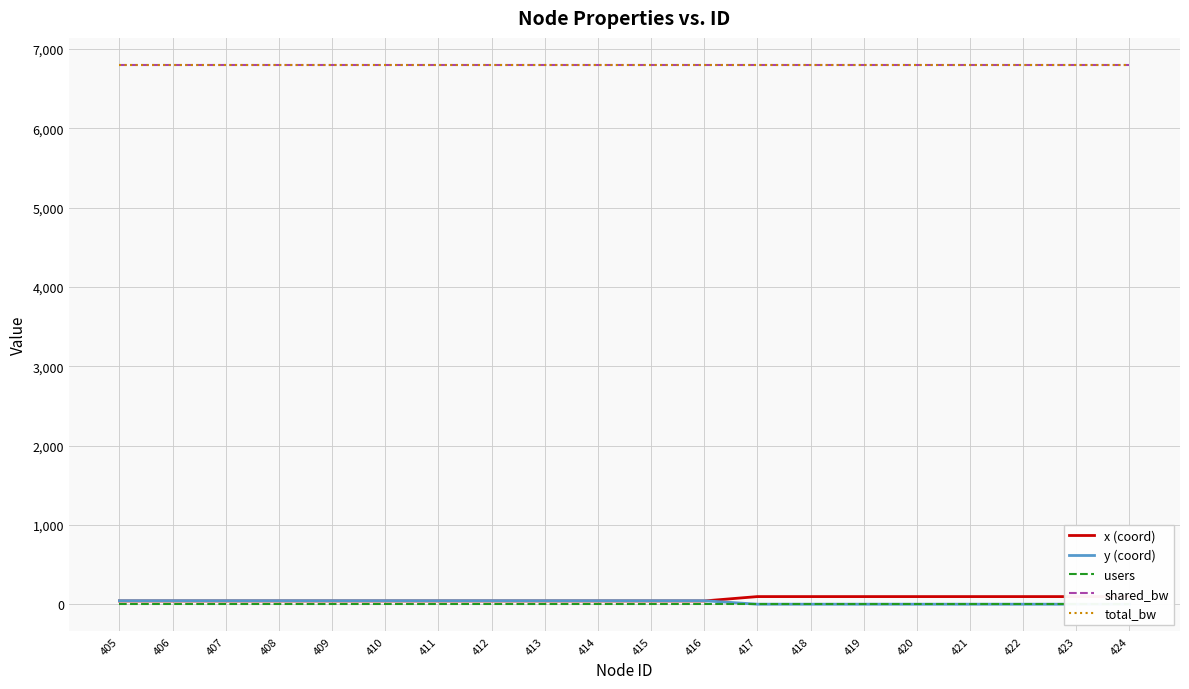

How many lines are shown in the chart?

5